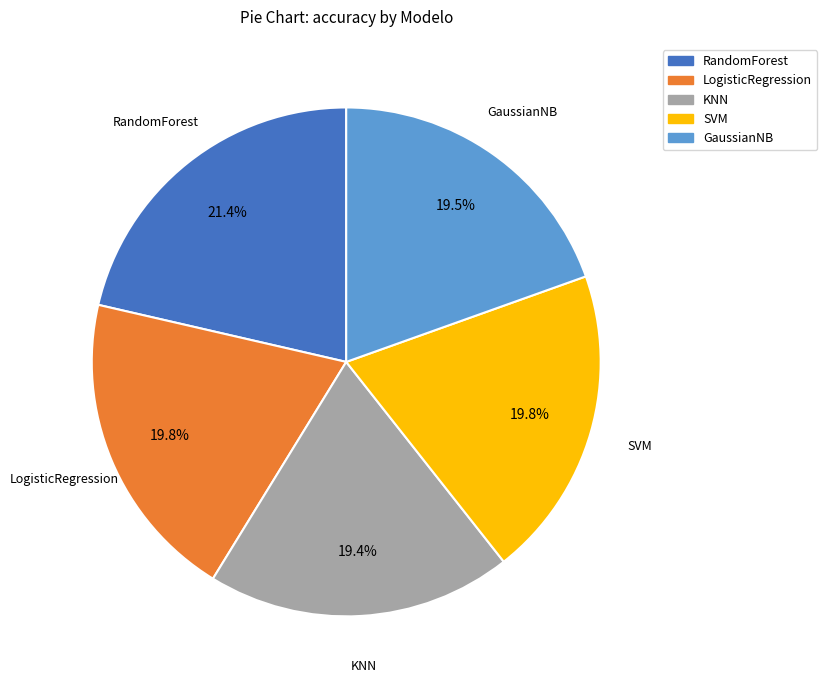

Combined, do KNN and RandomForest account for over 50%?

No